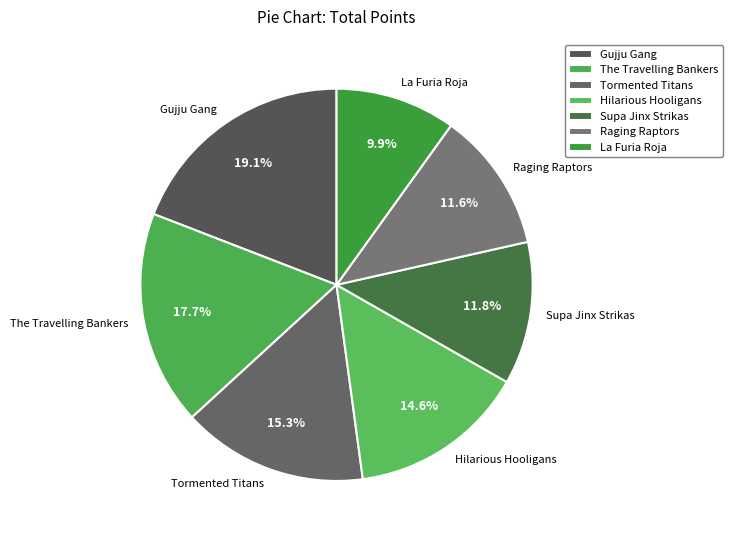

True or false: Gujju Gang accounts for 29% of the total.

False